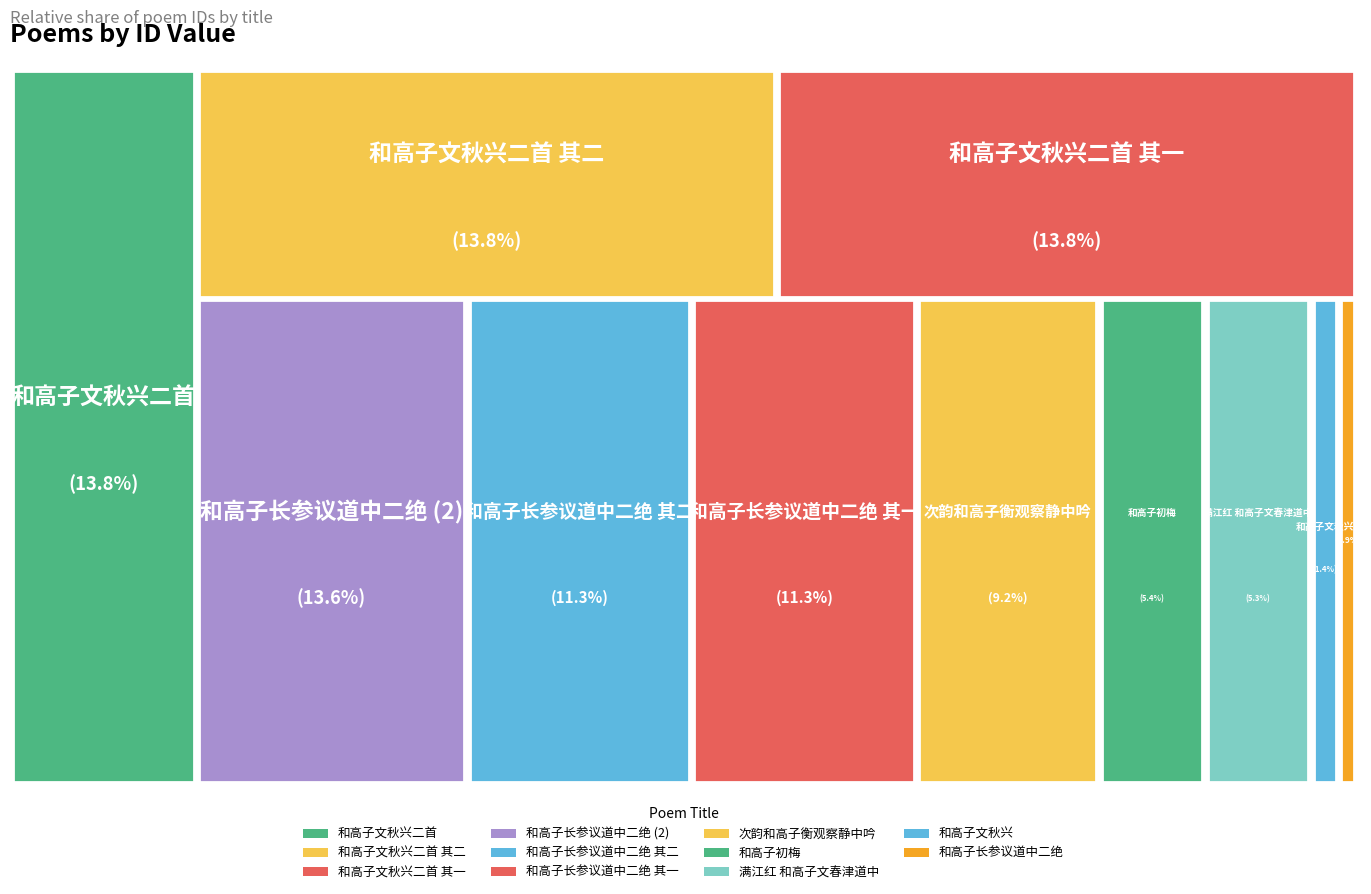

Does any single category account for the majority?

No